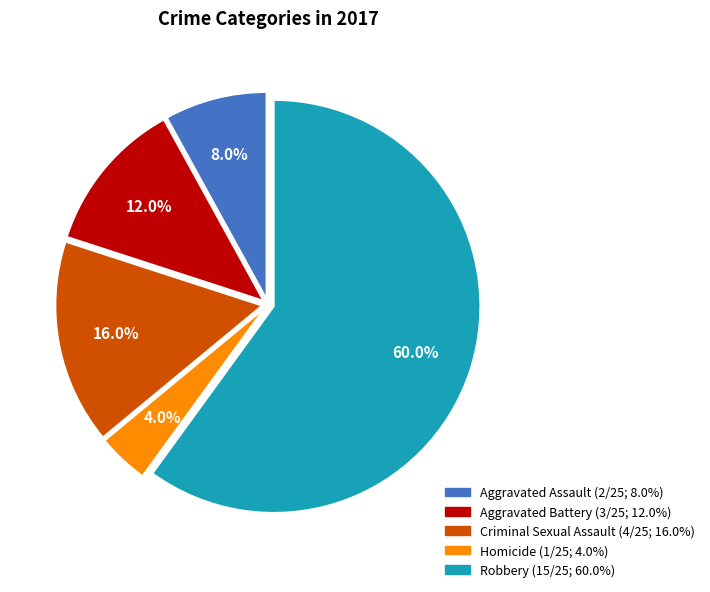

True or false: Robbery accounts for 60% of the total.

True